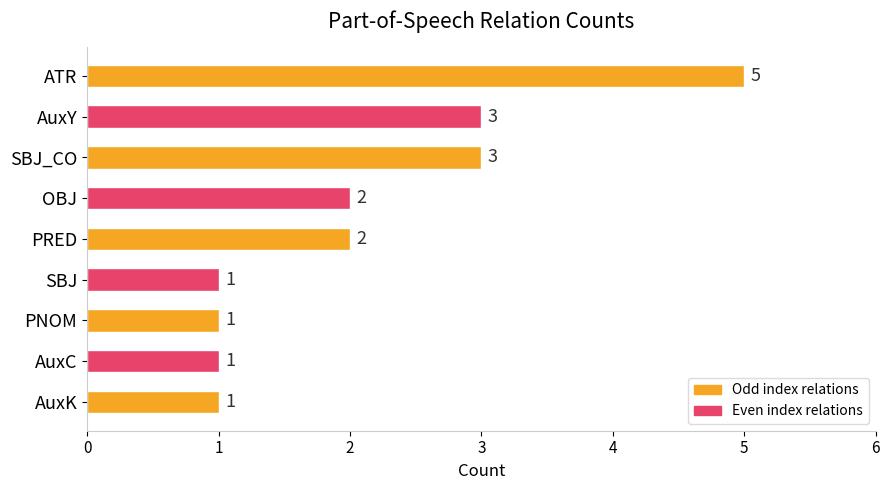

Reading top to bottom, what are all the values shown in this chart?

5	3	3	2	2	1	1	1	1